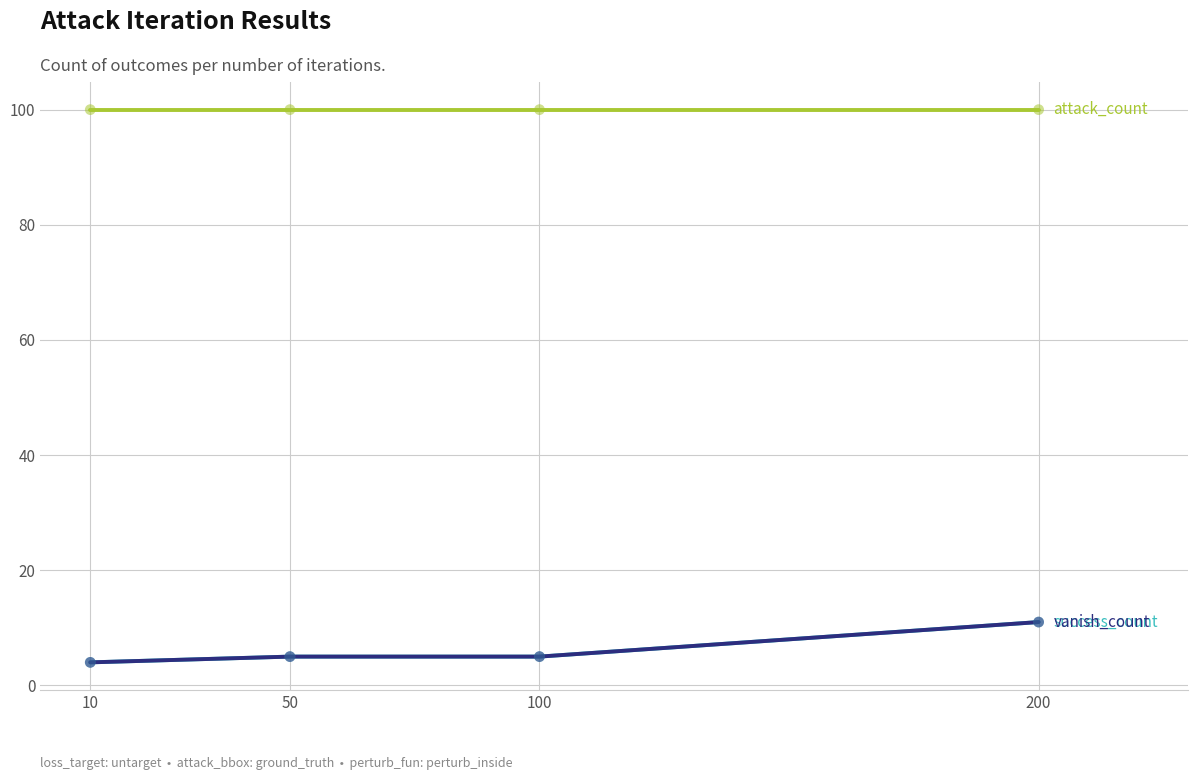

Is this an area chart (filled region under the line)?

No